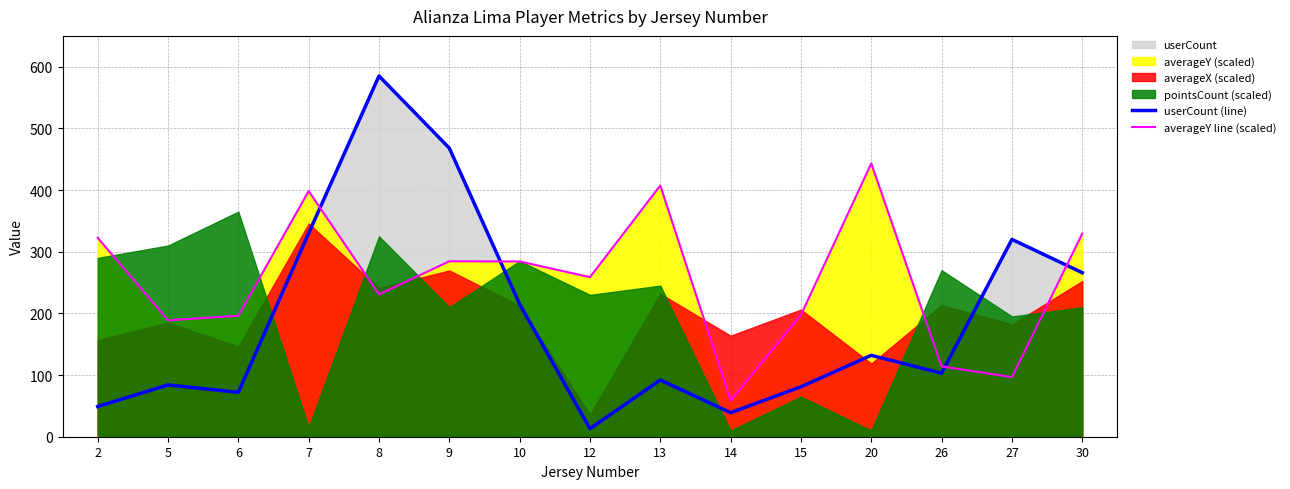

What is the difference between the second highest and minimum values in the userCount (line) series?

455.0